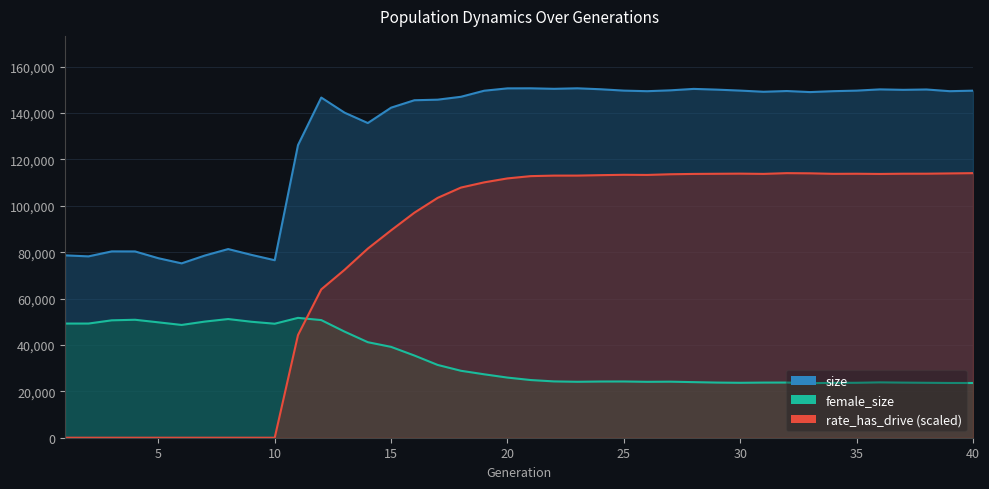

True or false: size and female_size cross at least once.

False